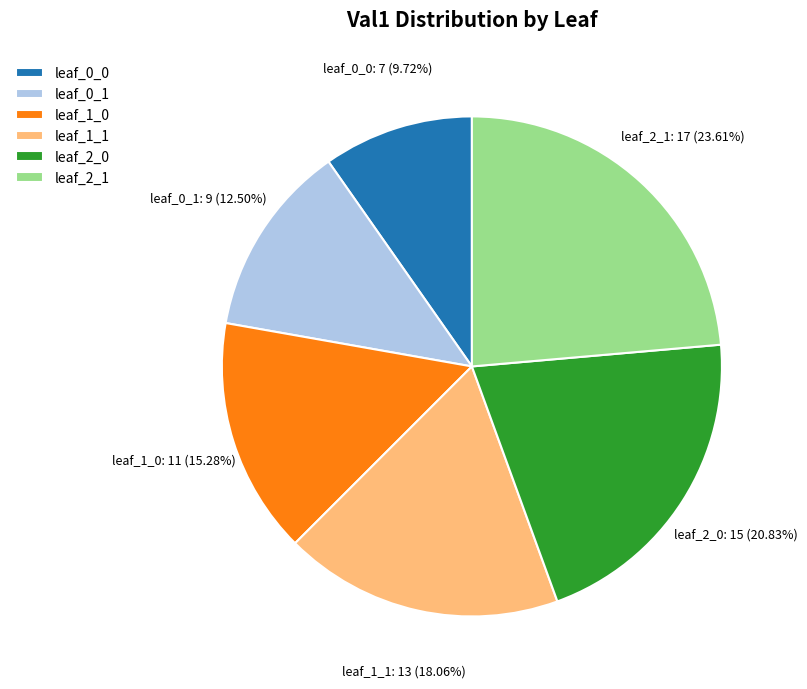

To the nearest percent, what is the difference between the leaf_0_1 and leaf_1_0 slice percentages?

3%